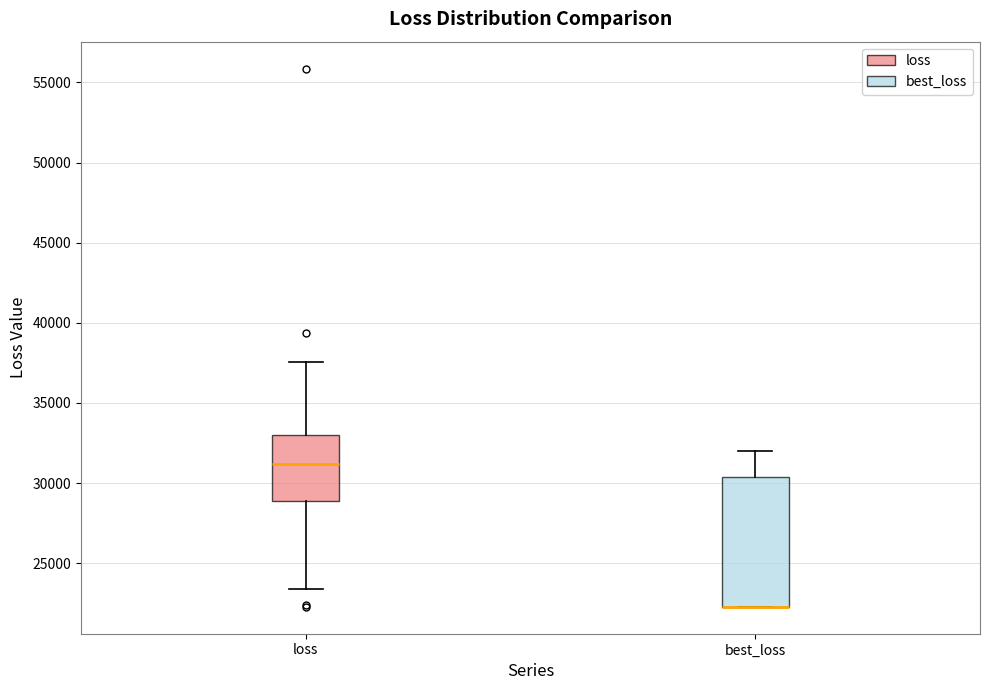

Reading left to right, read every box against the y-axis: the position of its median line, the range the box covers, and the ends of its whiskers. The values are not printed on the chart, so give them approximately, as read against the axis.

loss: median 31000, box 29000 to 33000, whiskers 23500 to 37500
best_loss: median 22500 (drawn on the box's lower edge), box 22500 to 30500, whiskers 22500 to 32000